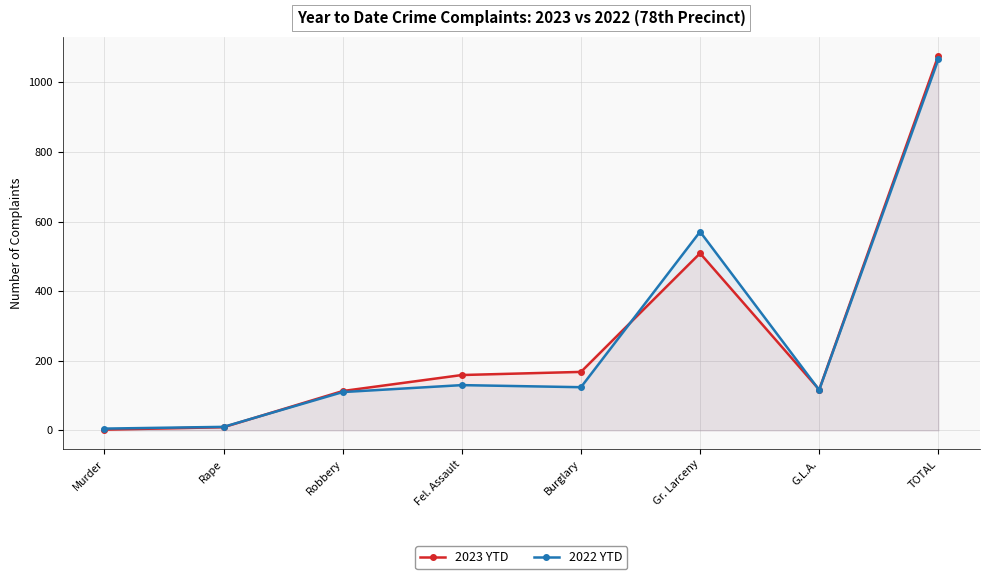

What is the value of the 2022 YTD point at the 7th from the left?

116